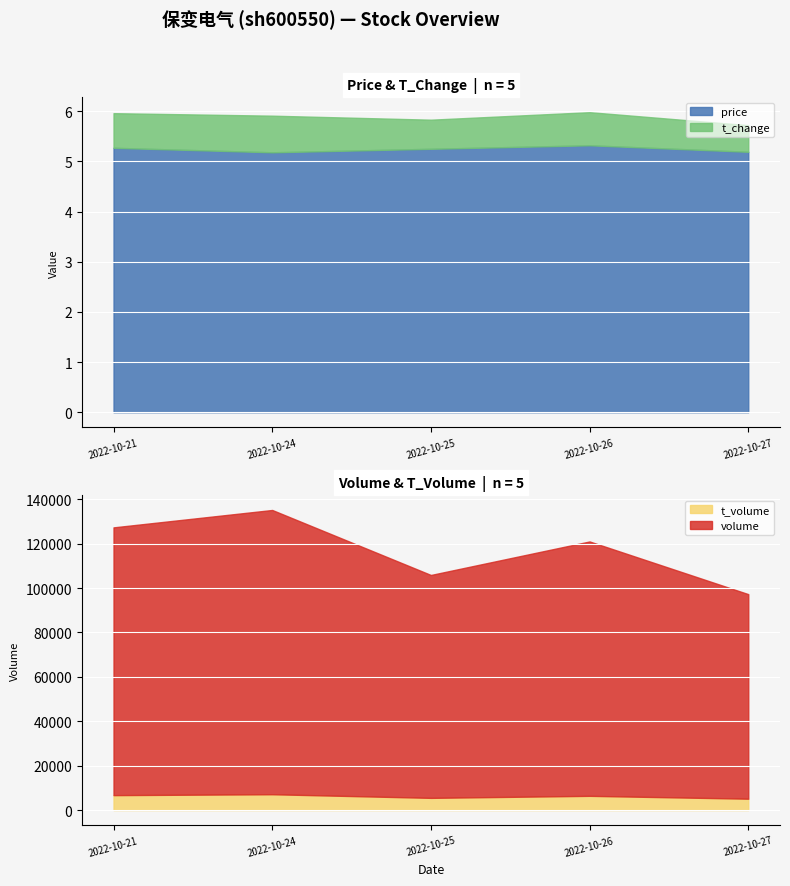

True or false: price has more than 1 interior local peaks.

False